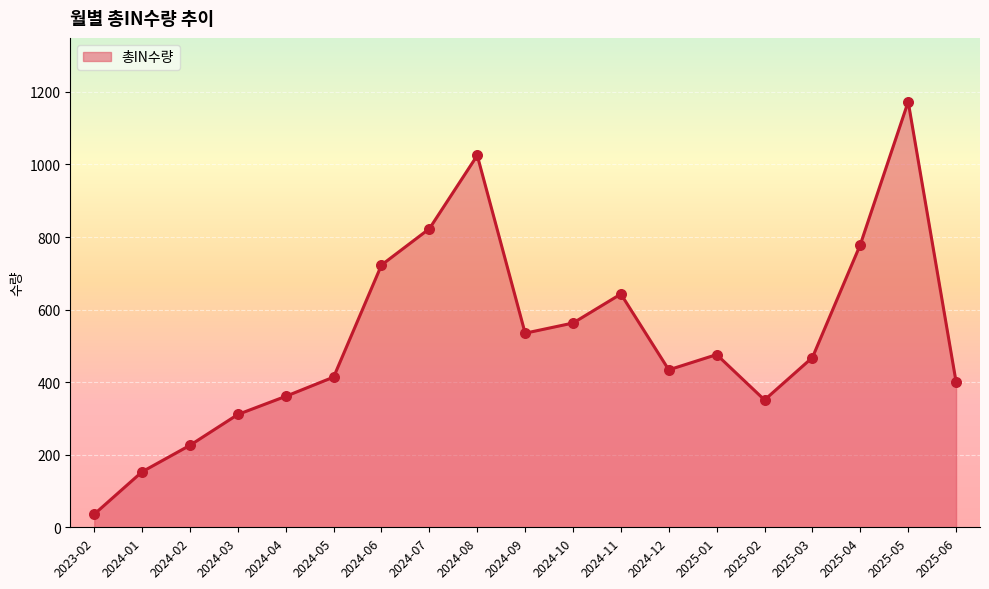

Approximately how many times larger is the value at 2024-01 compared to 2025-03?

0.3